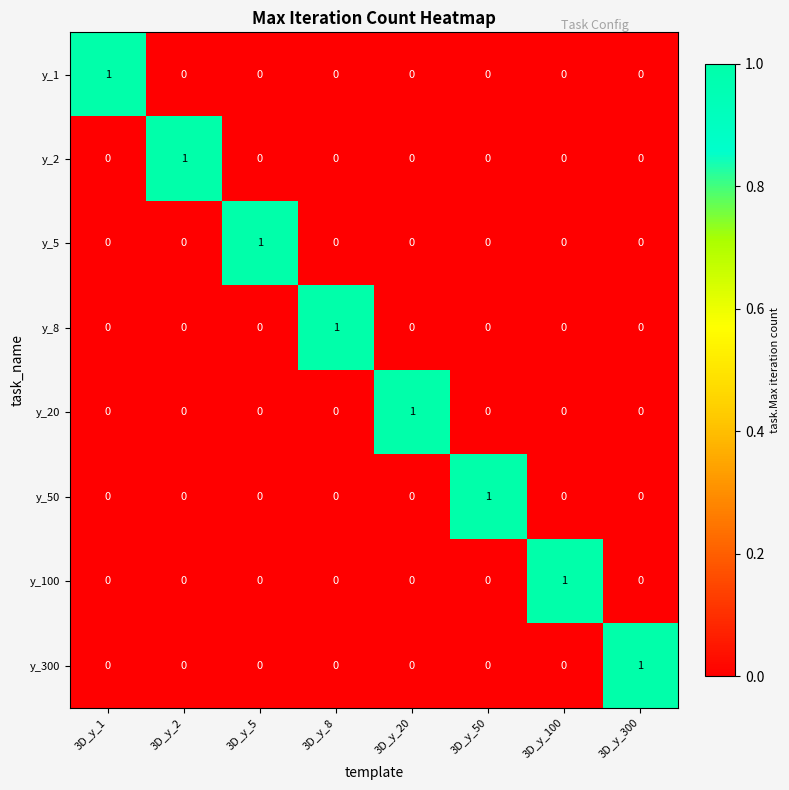

The value of y_20 at 3D_y_8 is 0. True or false?

True